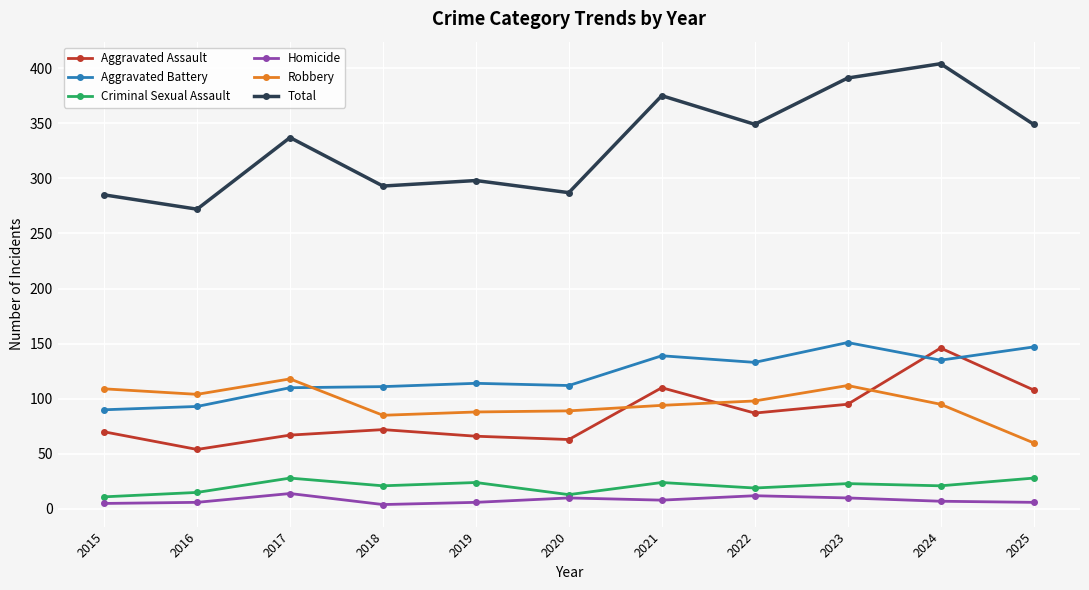

Which series has the widest spread of values?

Total